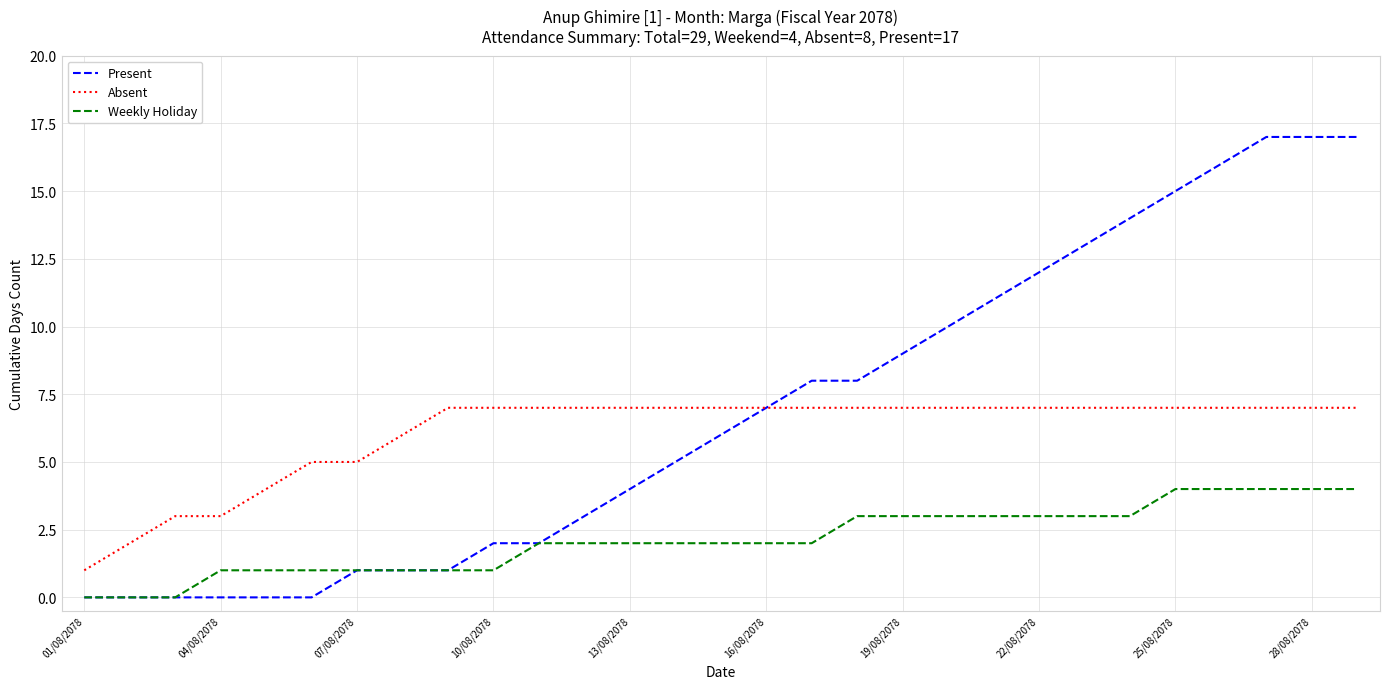

What is the maximum value for Weekly Holiday?

4